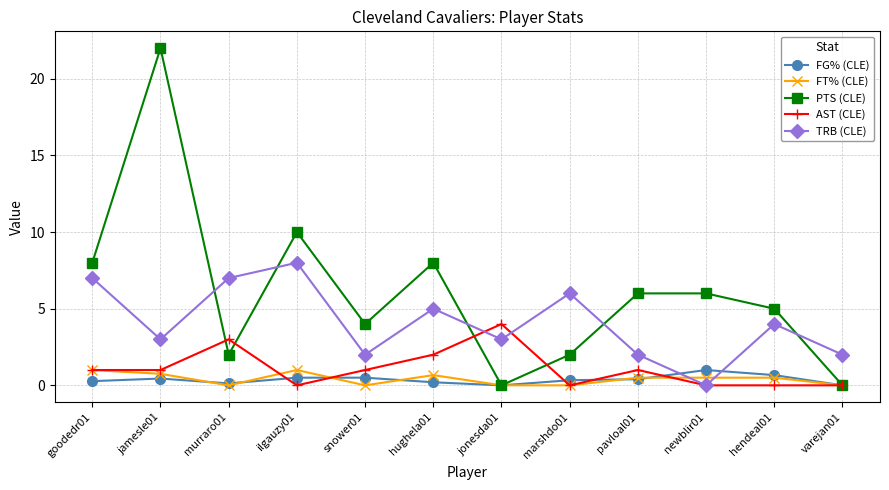

At which label does TRB (CLE) first exceed 4?

goodedr01